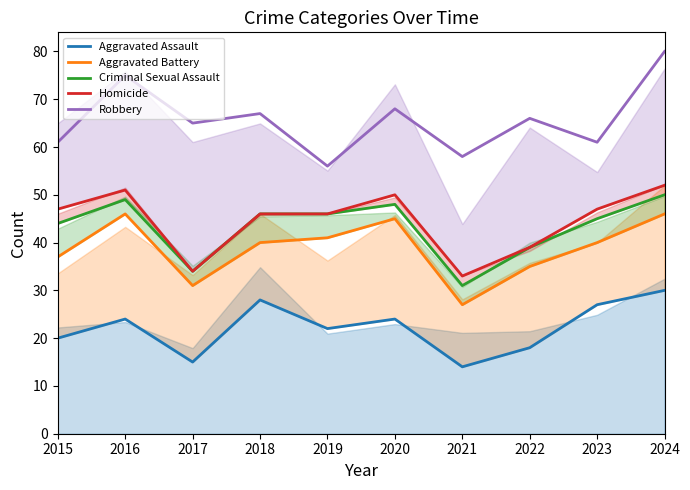

Is the value of Aggravated Assault at 2023 greater than the value of Homicide at 2018?

No